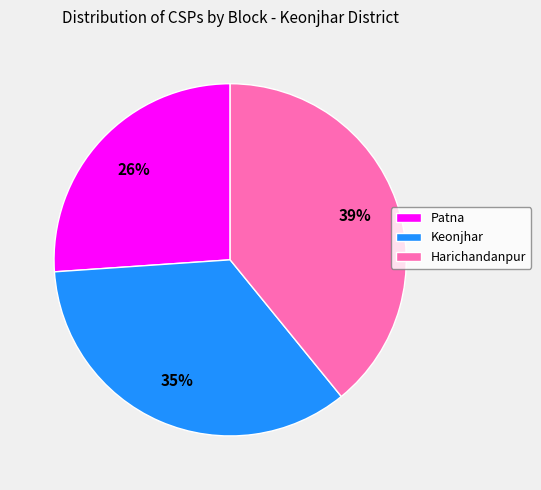

What is the ratio of the value at Patna to the value at Harichandanpur?

0.7